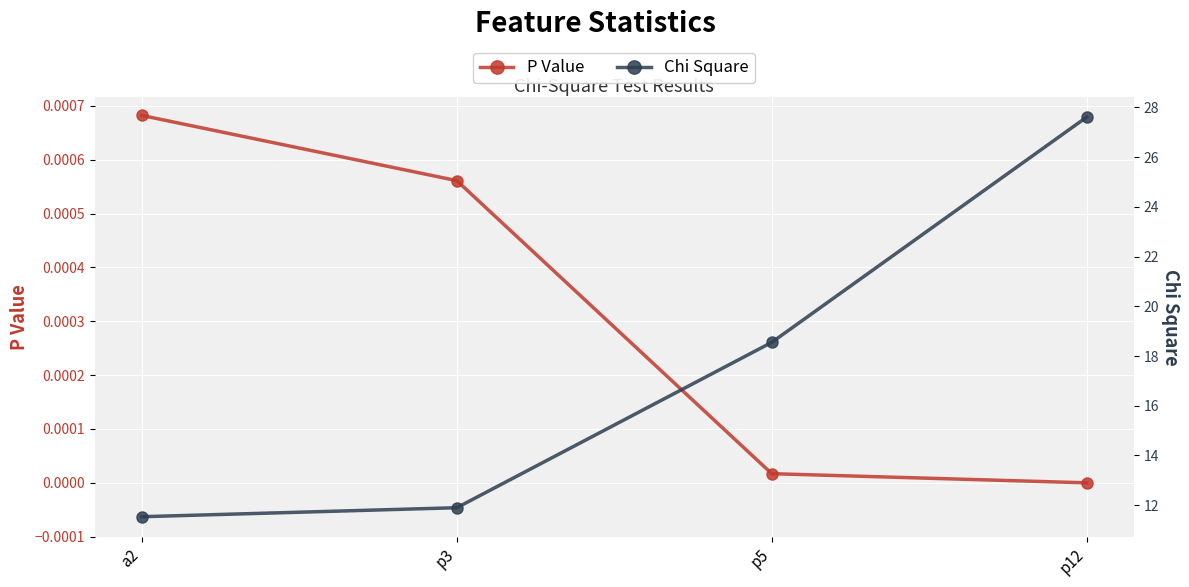

The value of P Value at p5 is 0.0. True or false?

False